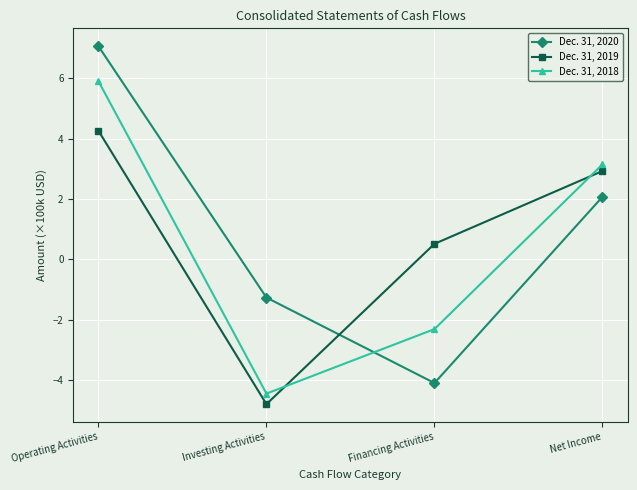

What is the sum of all Dec. 31, 2019 values?

2.9